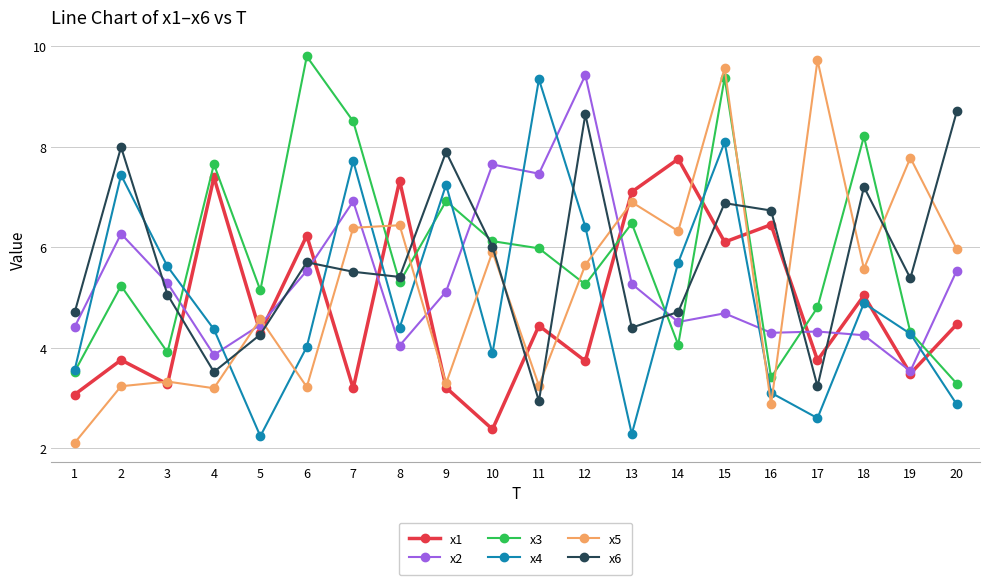

How many data points does each series have?

20